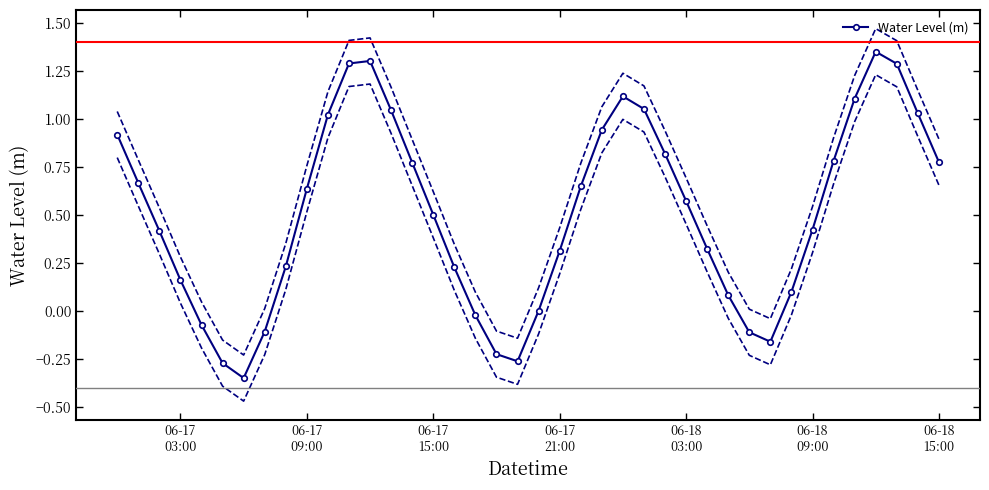

In Water Level (m), how many points are lower than both neighbors (excluding endpoints)?

3